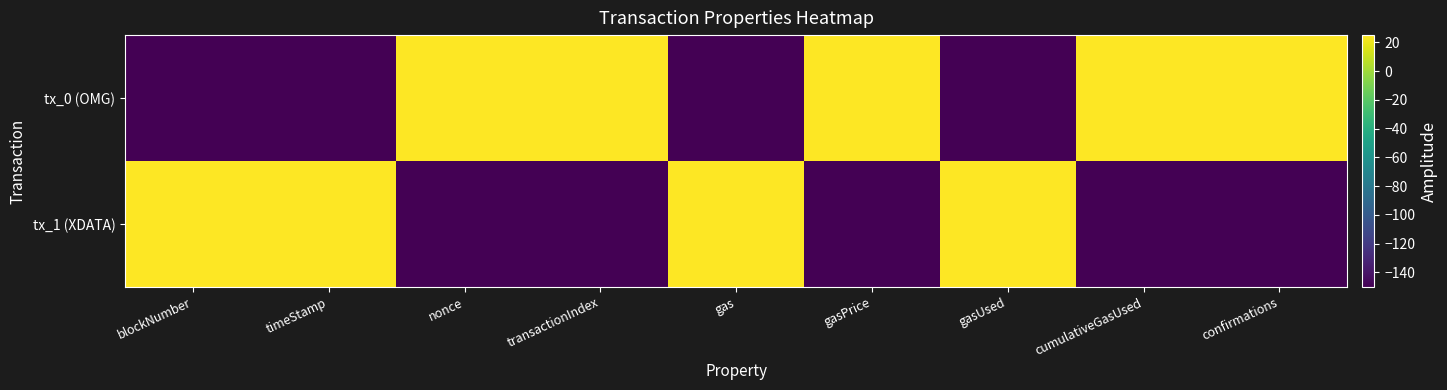

Between transactionIndex and gas, which series saw the biggest shift?

tx_0 (OMG)